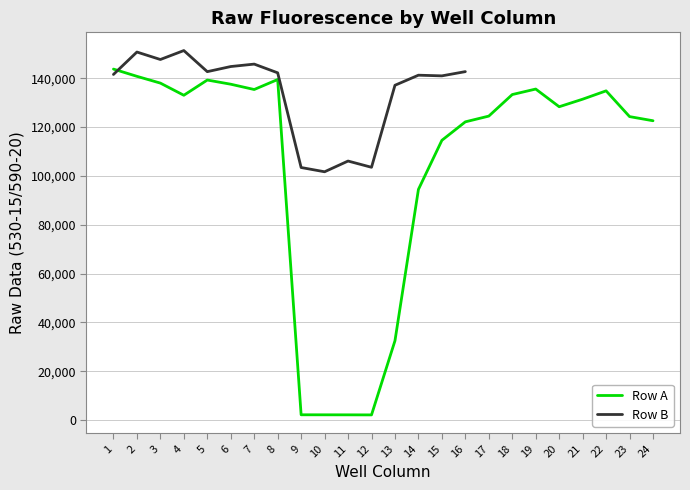

Which has a higher value, 23 or 22?

22